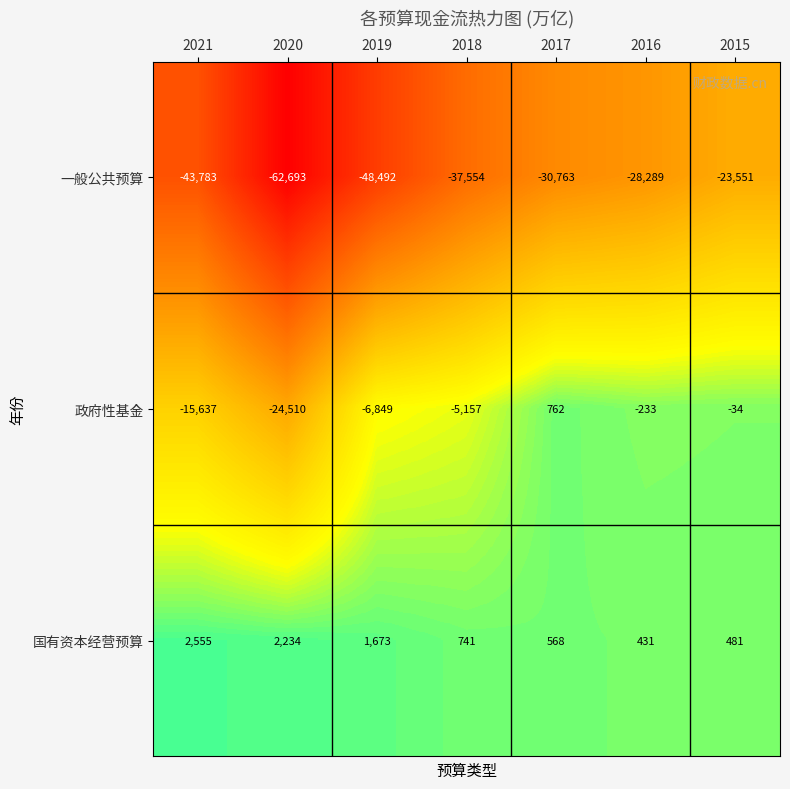

How many values in the 一般公共预算 series exceed -37554?

3